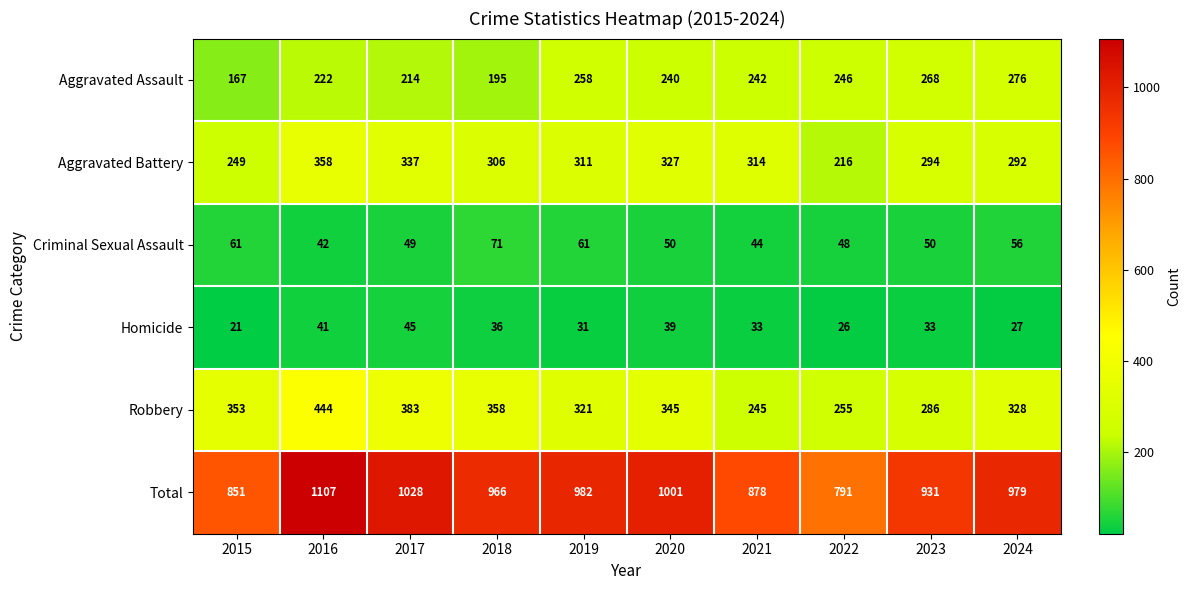

At which category is the sum across all series the highest?

2016